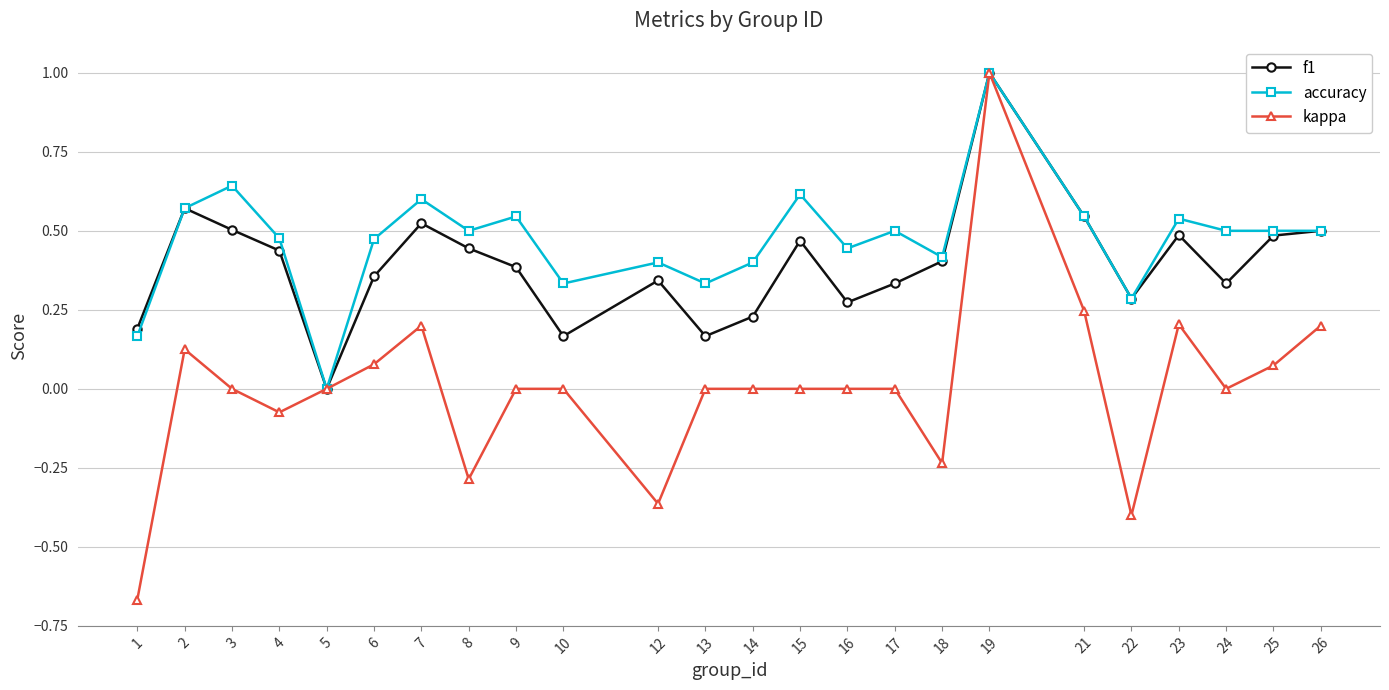

At which label does f1 reach its minimum?

5